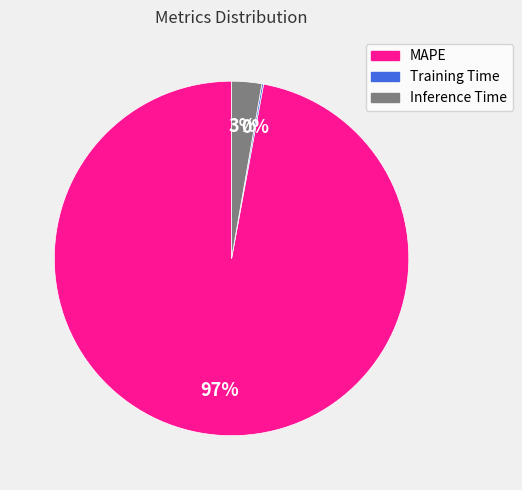

To the nearest percent, what is the combined percentage of MAPE and Inference Time?

100%